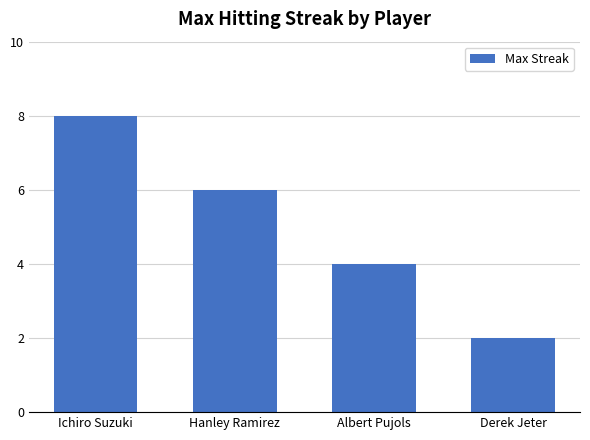

What is the minimum value shown in the chart?

2